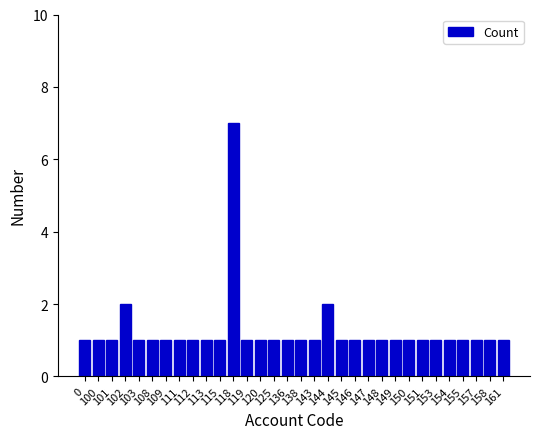

What is the value of the 12th bar from the left?

7